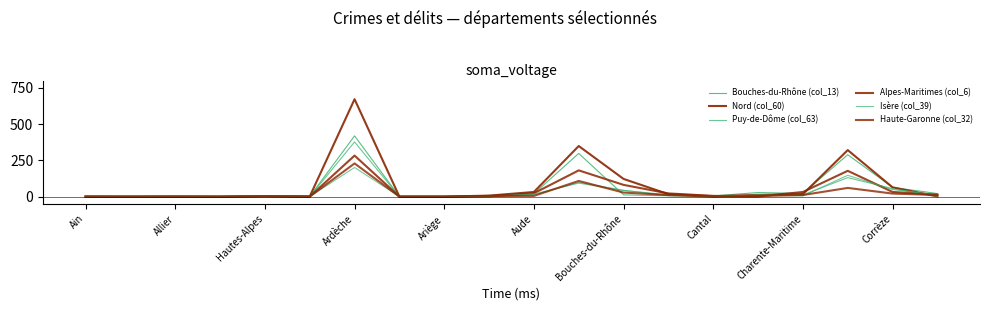

In Puy-de-Dôme (col_63), how many points are higher than both neighbors (excluding endpoints)?

5